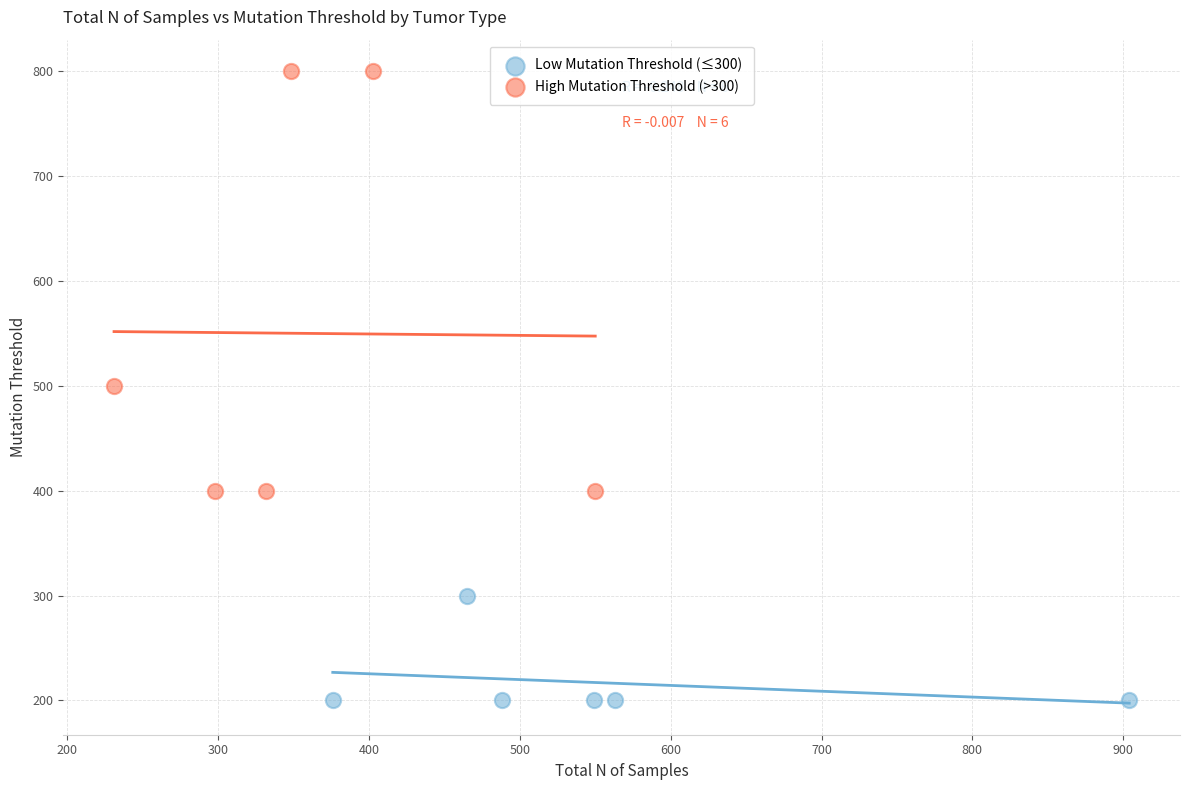

Which series reaches the minimum Y coordinate?

Low Mutation Threshold (≤300)